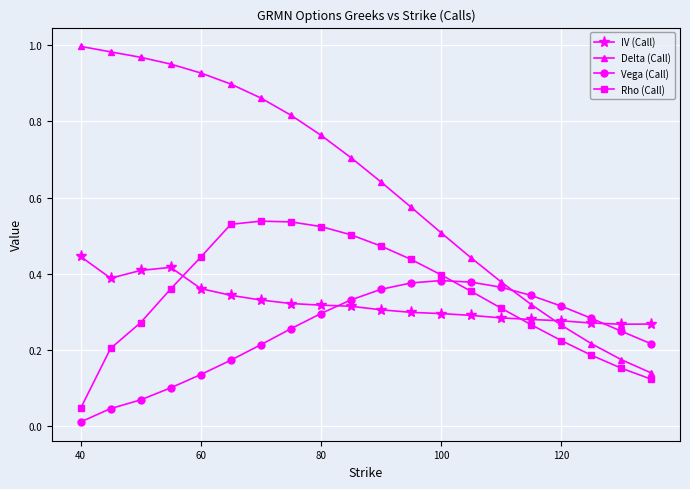

True or false: Rho (Call) has more than 0 points higher than both neighbors.

True